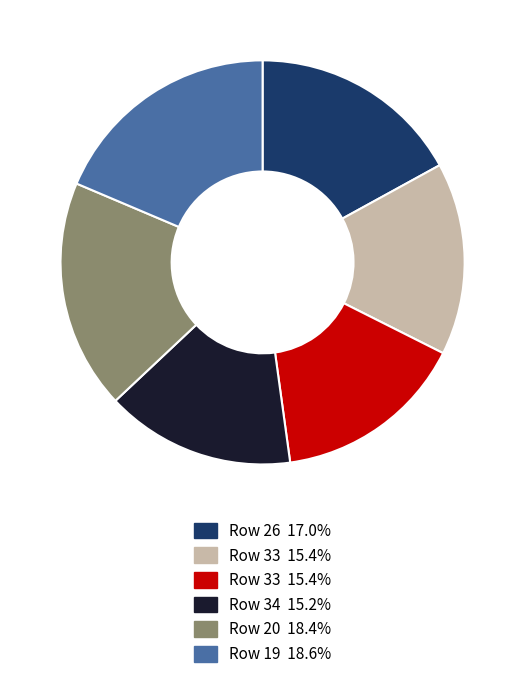

Is there a majority slice in this chart?

No